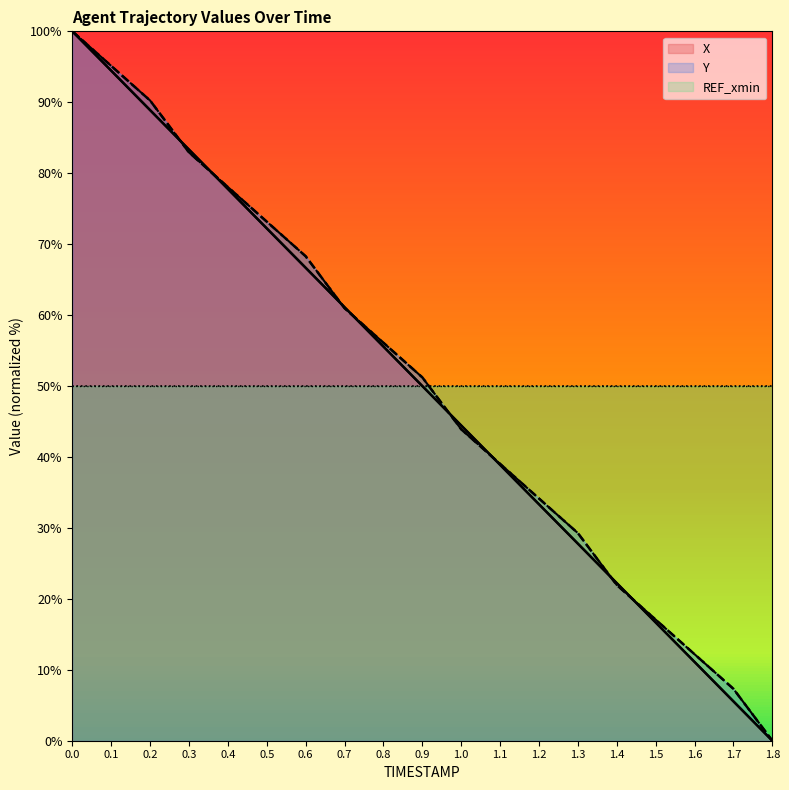

Reading left to right, what are all the values shown in this chart?

X: 100.0	94.4	88.9	83.3	77.8	72.2	66.7	61.1	55.6	50.0	44.4	38.9	33.3	27.8	22.2	16.7	11.1	5.6	0.0
Y: 100.0	95.1	90.2	82.9	78.0	73.2	68.3	61.0	56.1	51.2	43.9	39.0	34.1	29.3	22.0	17.1	12.2	7.3	0.0